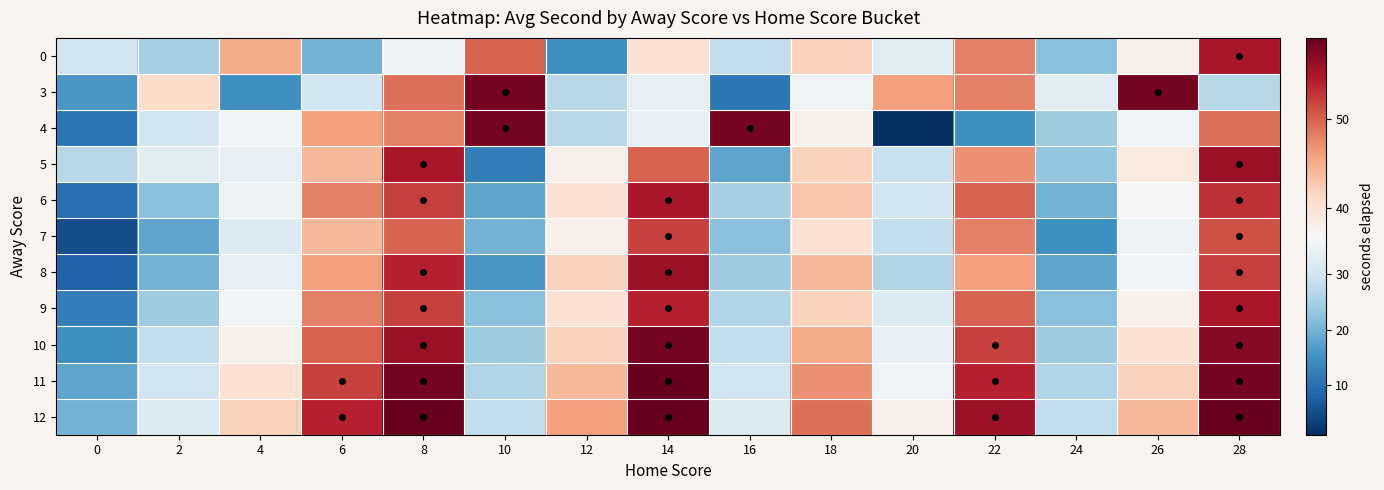

Which has a higher value, 12 or 18?

18